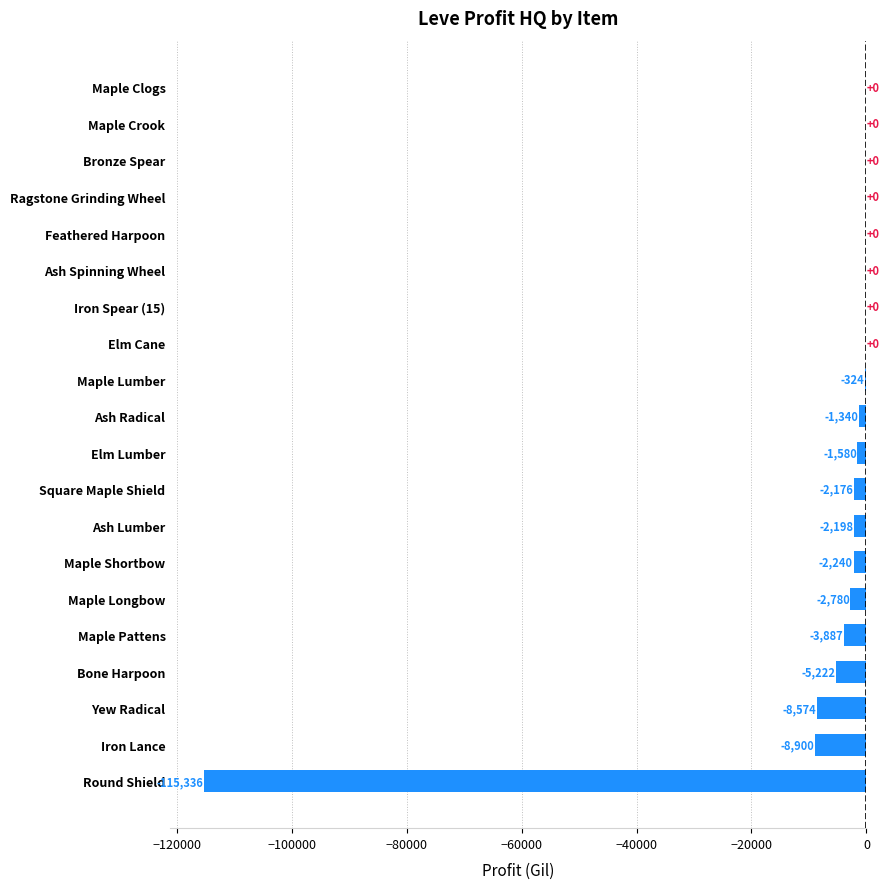

Read the value at Iron Lance.

-8900.5